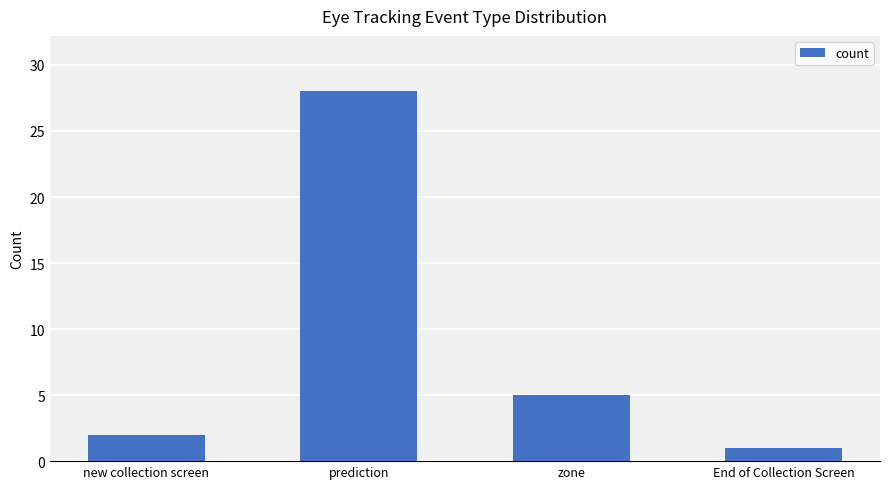

Reading left to right, list all the values displayed in this chart.

new collection screen=2	prediction=28	zone=5	End of Collection Screen=1